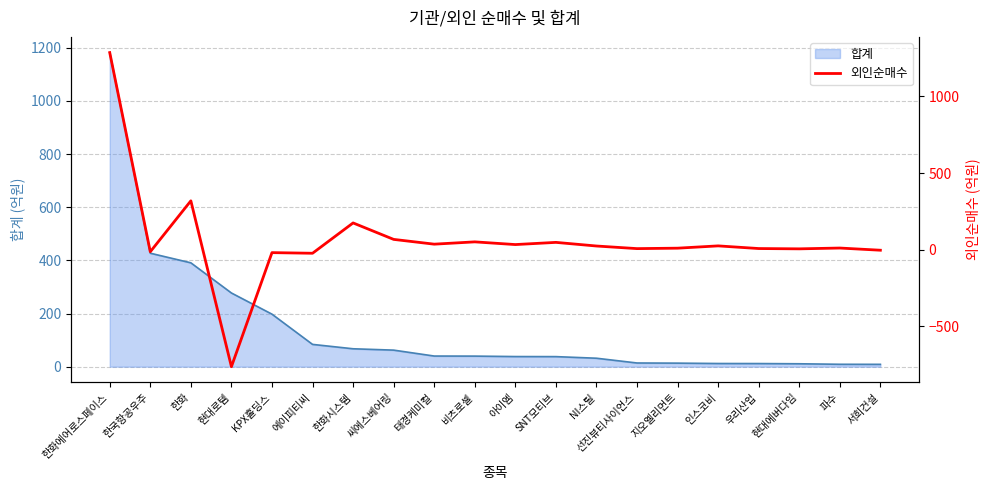

Which category has the highest value in the 합계 series?

한화에어로스페이스